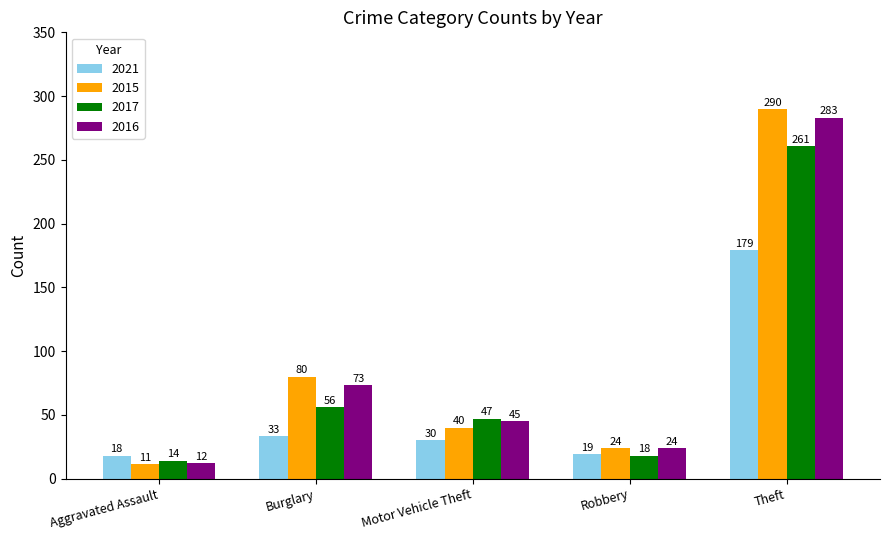

How many data points does each series have?

5